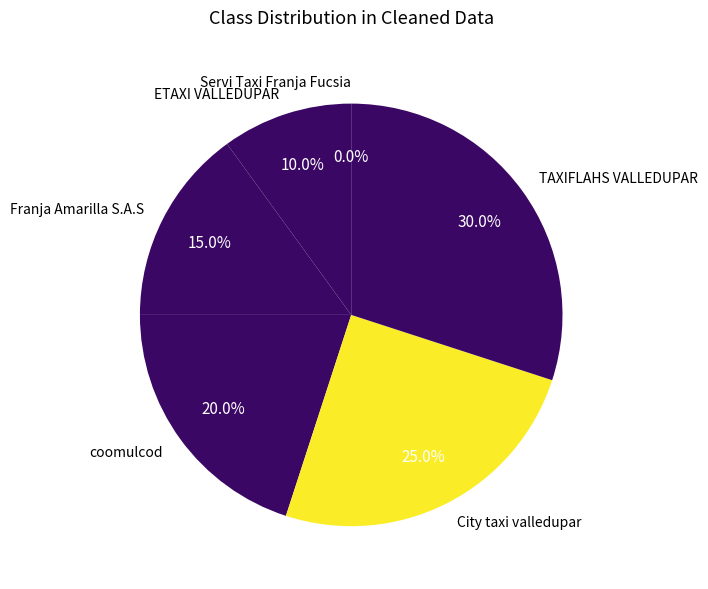

Which category has the smallest portion of the pie?

Servi Taxi Franja Fucsia